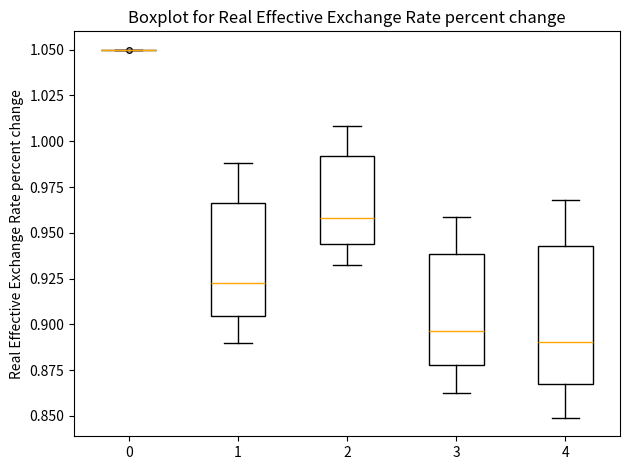

Reading left to right, transcribe this box plot: for each box, give where its median line is, the range the box spans, and where its two whiskers end, as read against the y-axis. The values are not printed on the chart, so give them approximately, as read against the axis.

0: box collapsed to a line at 1.050, whiskers 1.050 to 1.050
1: median 0.925, box 0.905 to 0.965, whiskers 0.890 to 0.990
2: median 0.960, box 0.945 to 0.990, whiskers 0.935 to 1.010
3: median 0.895, box 0.880 to 0.940, whiskers 0.865 to 0.960
4: median 0.890, box 0.865 to 0.945, whiskers 0.850 to 0.970